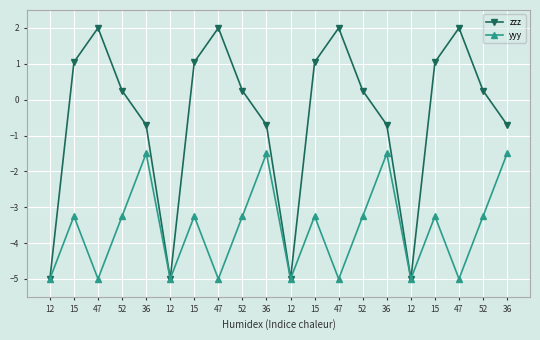

Reading left to right, what are all the values shown in this chart?

zzz: 12=-5.0	15=1.0	47=2.0	52=0.2	36=-0.7	12=-5.0	15=1.0	47=2.0	52=0.2	36=-0.7	12=-5.0	15=1.0	47=2.0	52=0.2	36=-0.7	12=-5.0	15=1.0	47=2.0	52=0.2	36=-0.7
yyy: 12=-5.0	15=-3.2	47=-5.0	52=-3.2	36=-1.5	12=-5.0	15=-3.2	47=-5.0	52=-3.2	36=-1.5	12=-5.0	15=-3.2	47=-5.0	52=-3.2	36=-1.5	12=-5.0	15=-3.2	47=-5.0	52=-3.2	36=-1.5